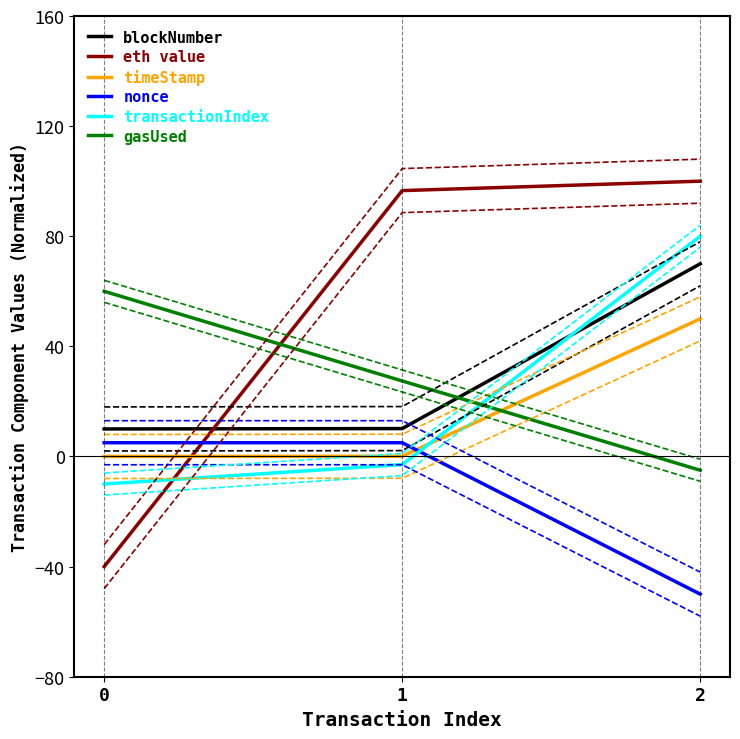

True or false: blockNumber has a value of 114.1 at 2.

False